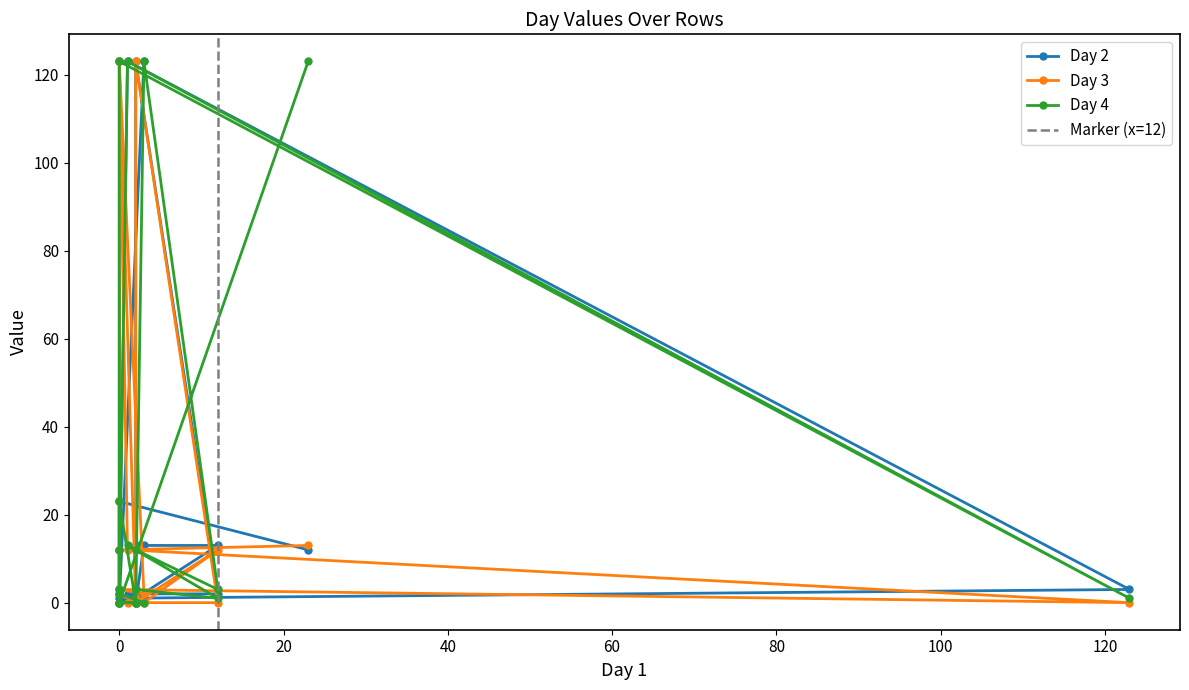

Is it true that Day 2 equals 1 at 0?

True